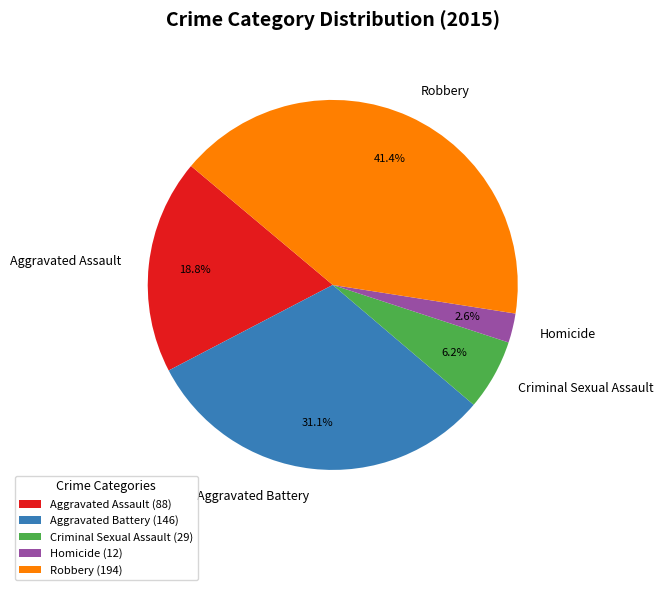

Rank the categories by value from highest to lowest.

Robbery, Aggravated Battery, Aggravated Assault, Criminal Sexual Assault, Homicide